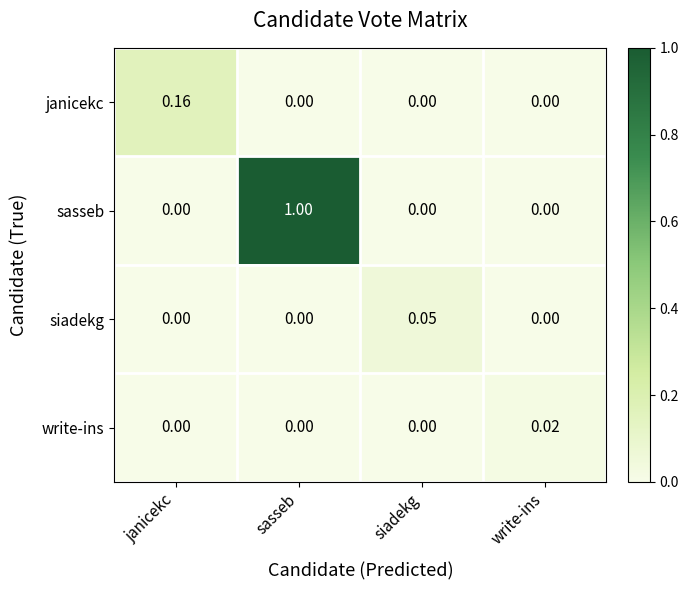

List the series in order of their peak value, lowest first.

write-ins, siadekg, janicekc, sasseb